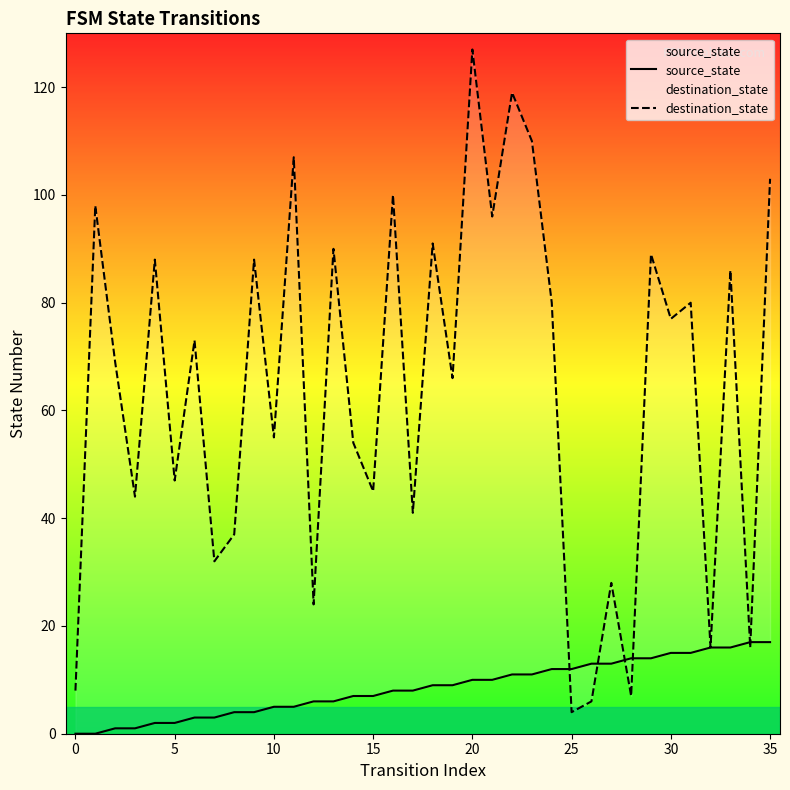

Does the chart have visible grid lines?

No